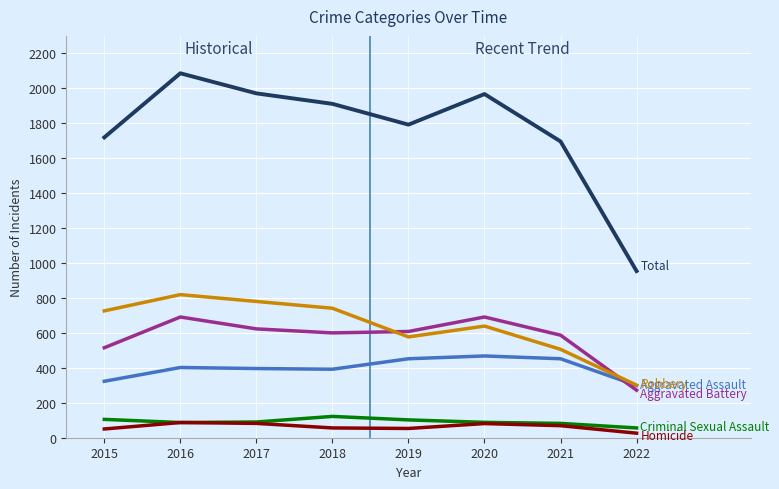

What is the total value across all series at 2017?

3942